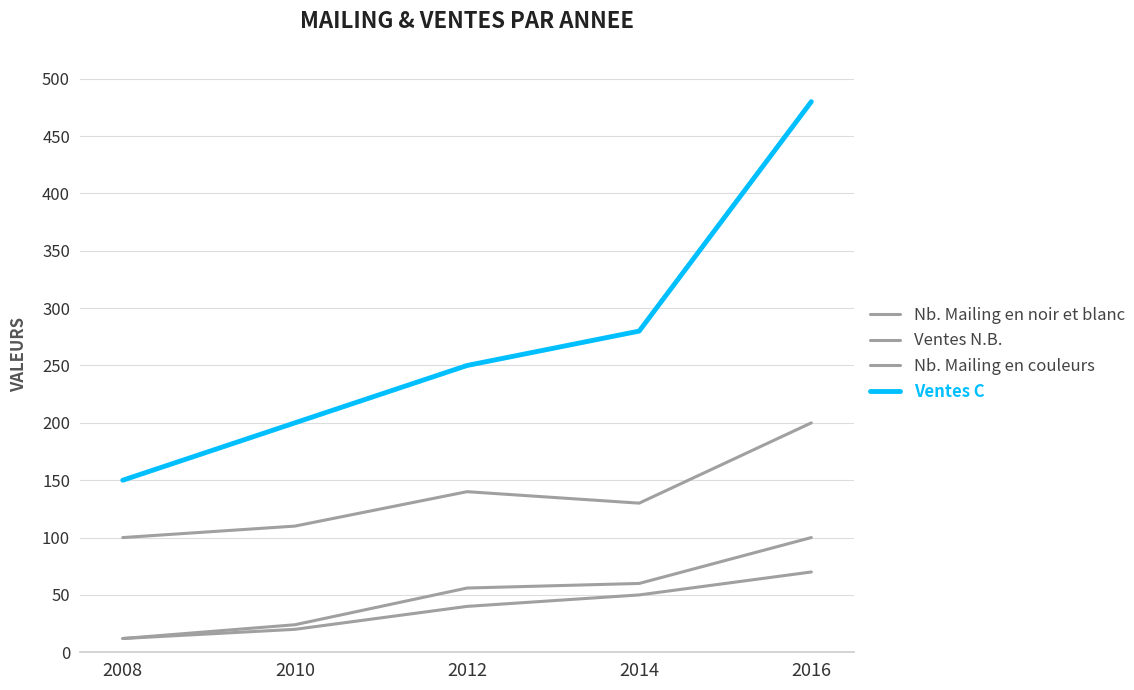

Is this an area chart (filled region under the line)?

No